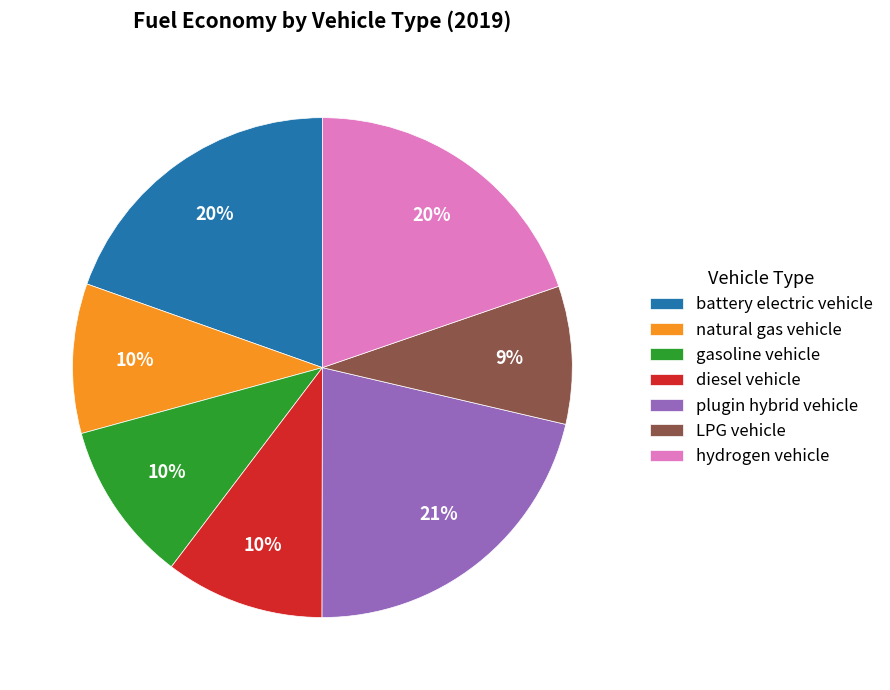

True or false: diesel vehicle accounts for 10% of the total.

True